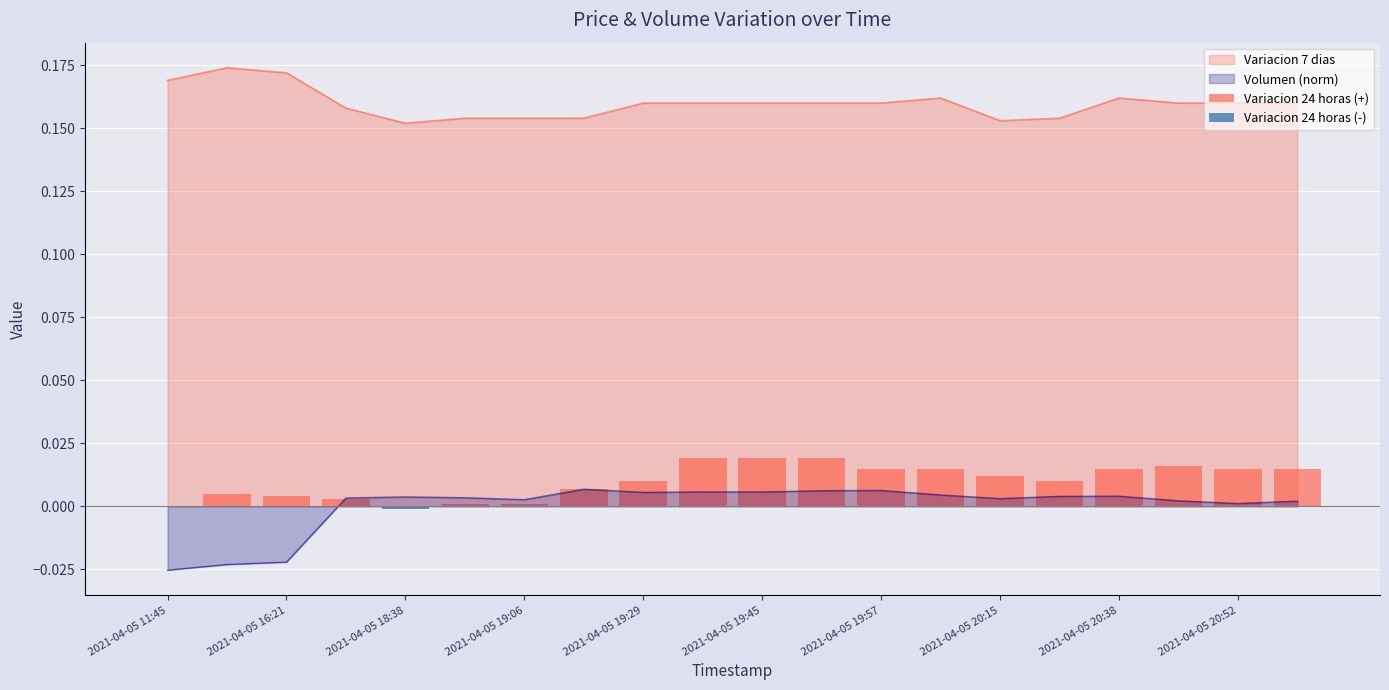

How many categories are shown in the chart?

19